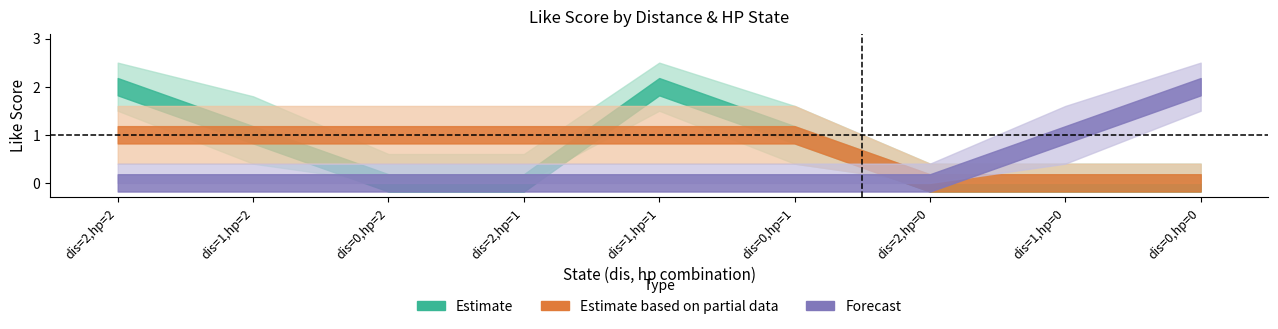

Which label corresponds to the smallest value in the chart?

dis=0,hp=2